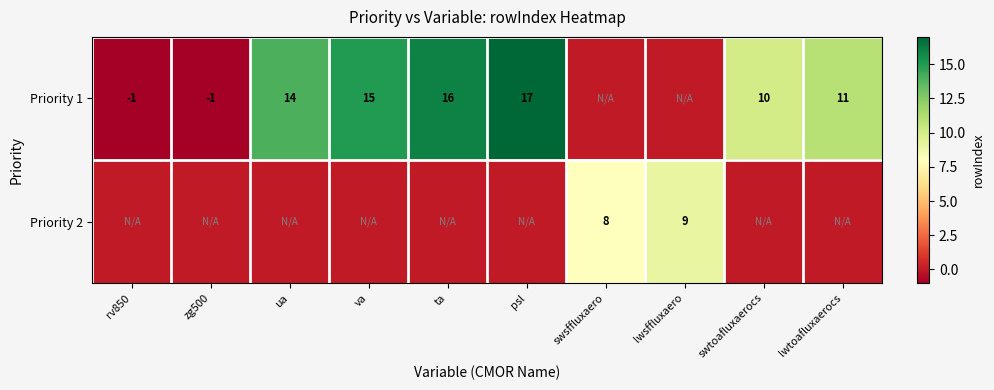

What is the difference between the Priority 1 values at rv850 and va?

16